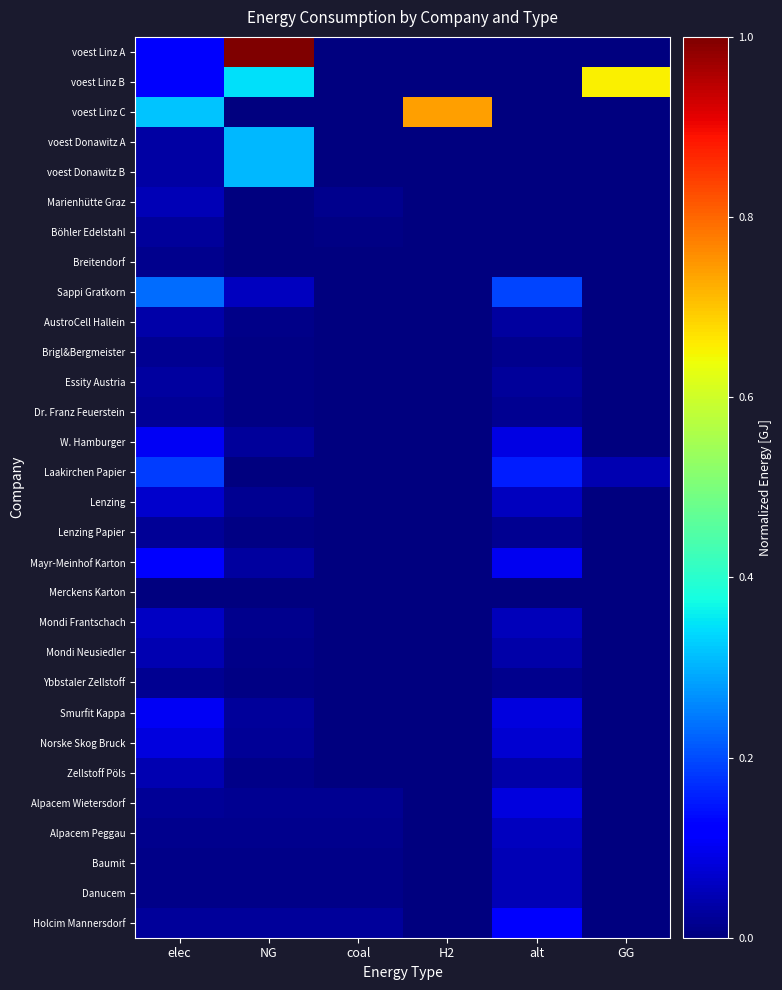

How many series are shown in this chart?

30